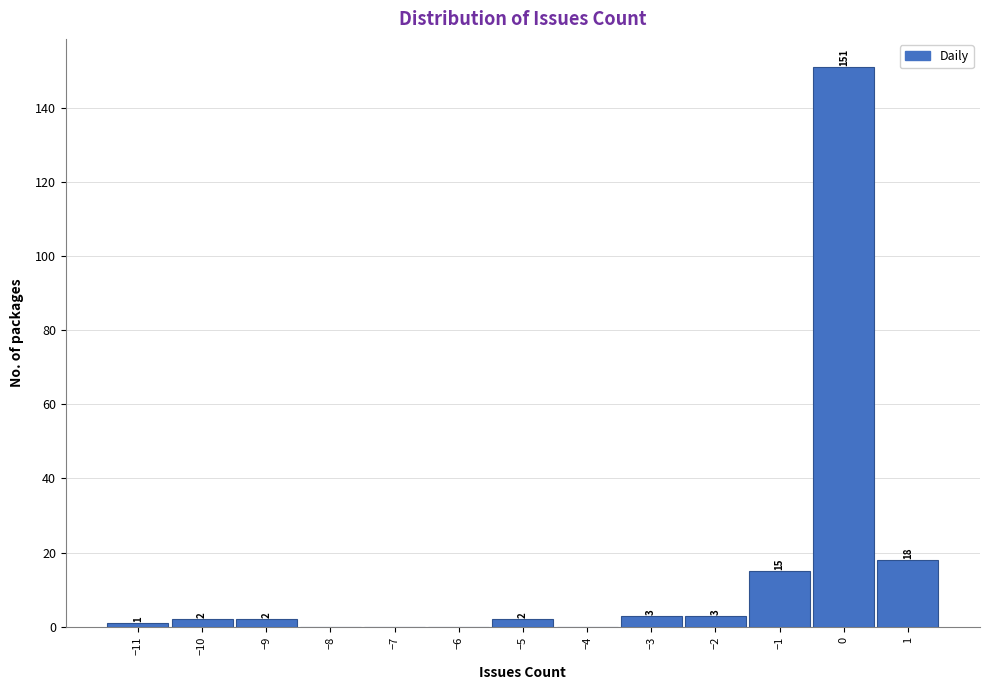

Over which range of the x-axis is the bar tallest?

-0.5 to 0.5